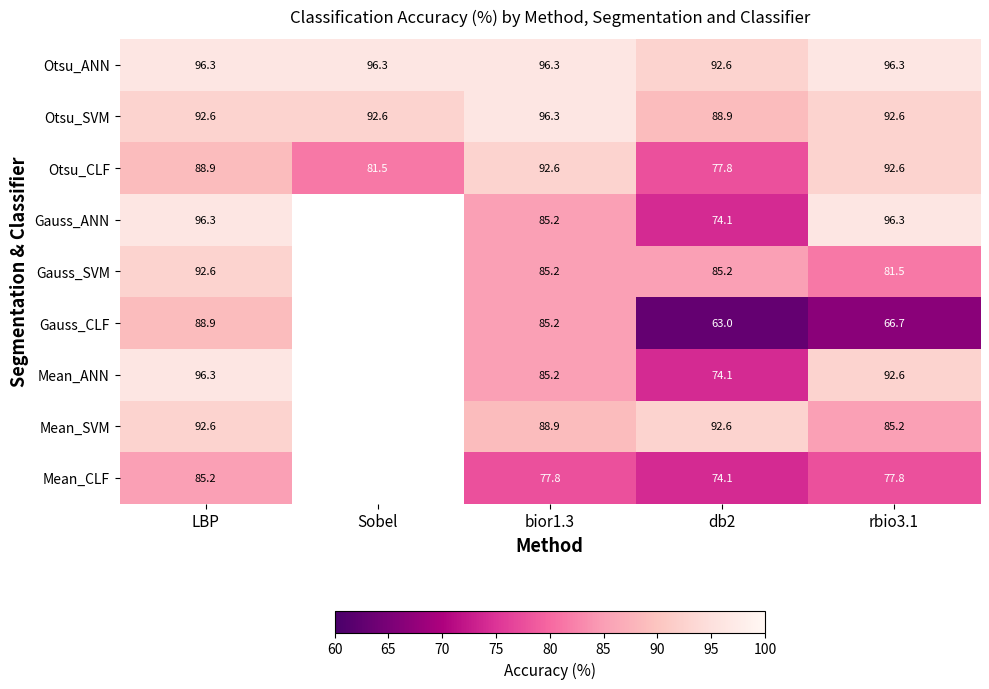

How many series are shown in this chart?

9